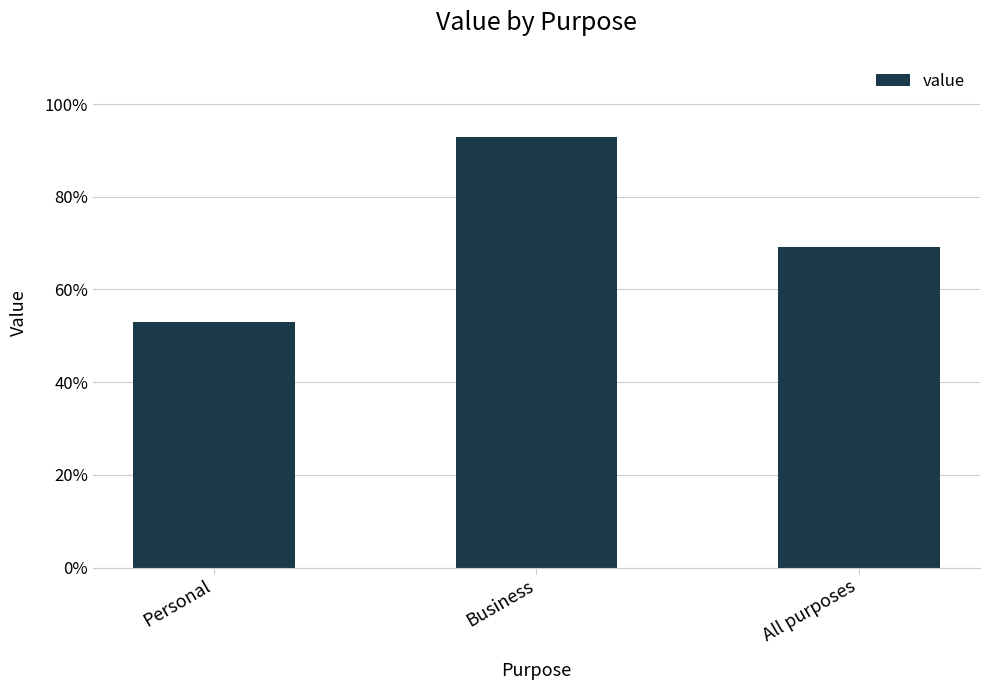

What is the sum of the values at Business and Personal?

145.8